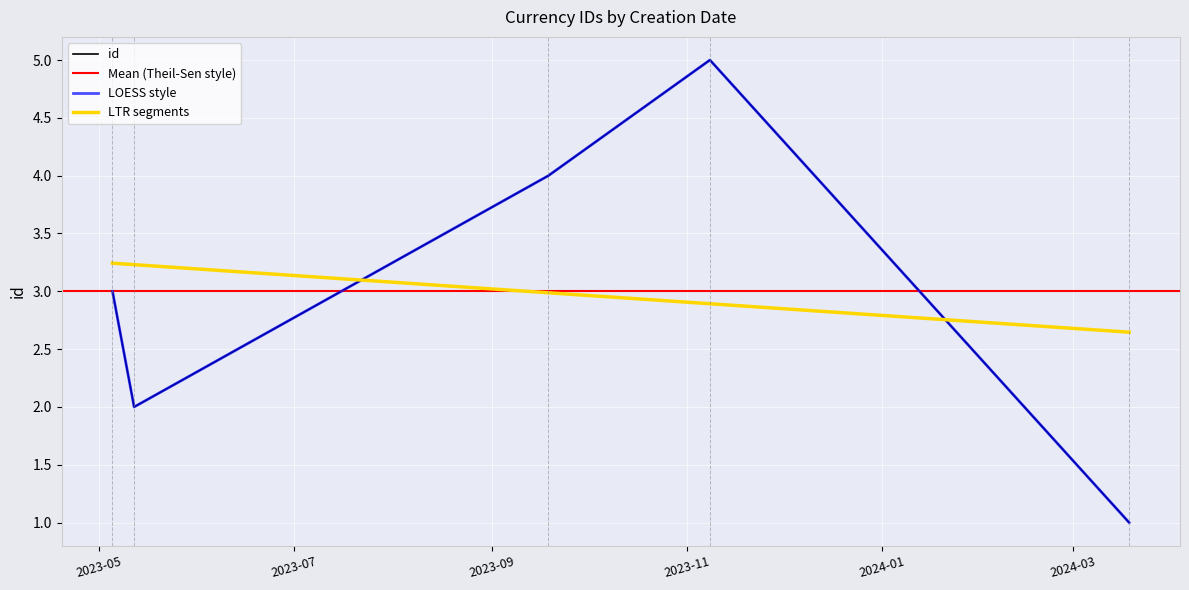

How many categories are shown in the chart?

5